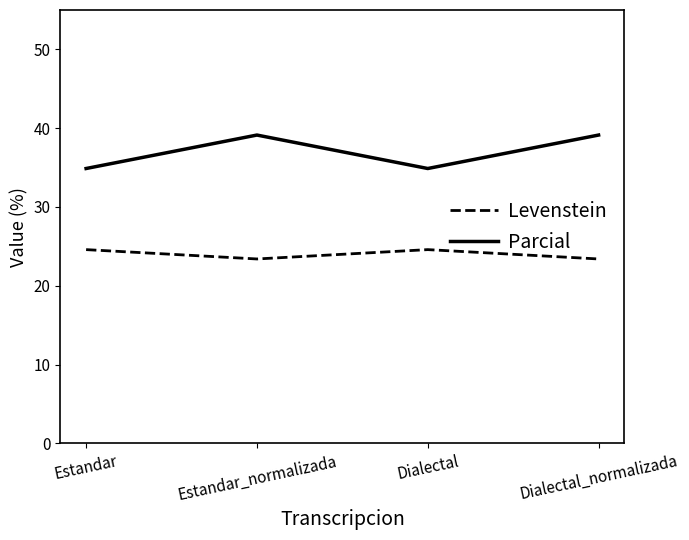

How many Levenstein values are between 23 and 24?

2